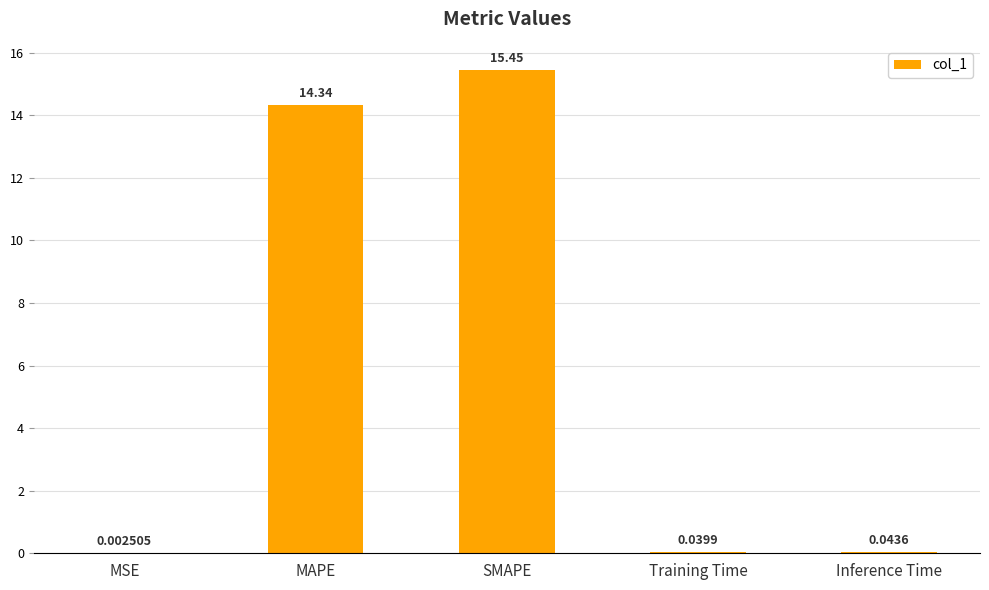

At which label is the value closest to 7?

Inference Time